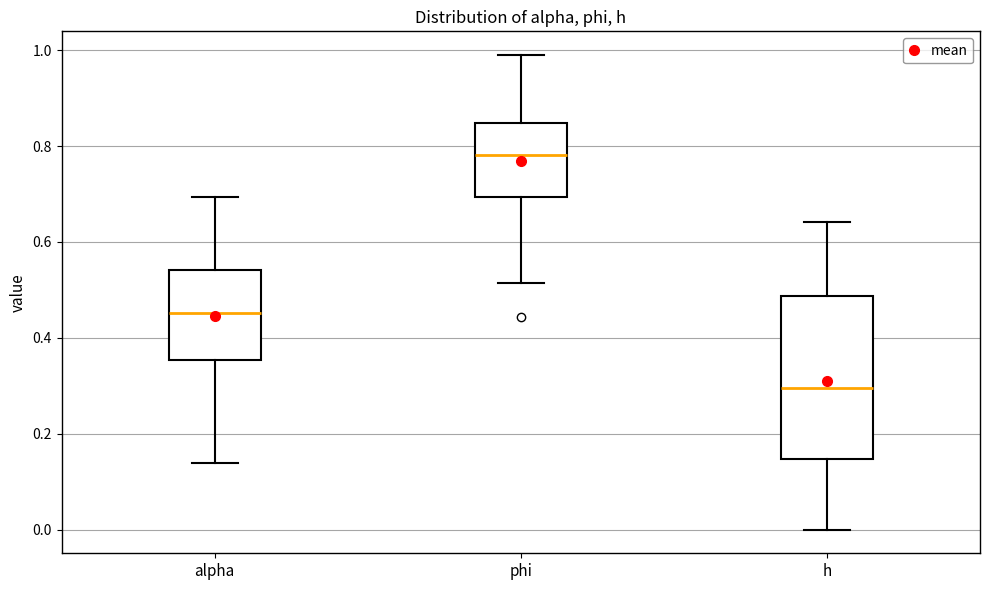

Reading left to right, read every box against the y-axis: the position of its median line, the range the box covers, and the ends of its whiskers. The values are not printed on the chart, so give them approximately, as read against the axis.

alpha: median 0.46, box 0.36 to 0.54, whiskers 0.14 to 0.70
phi: median 0.78, box 0.70 to 0.84, whiskers 0.52 to 0.98
h: median 0.30, box 0.14 to 0.48, whiskers 0.00 to 0.64